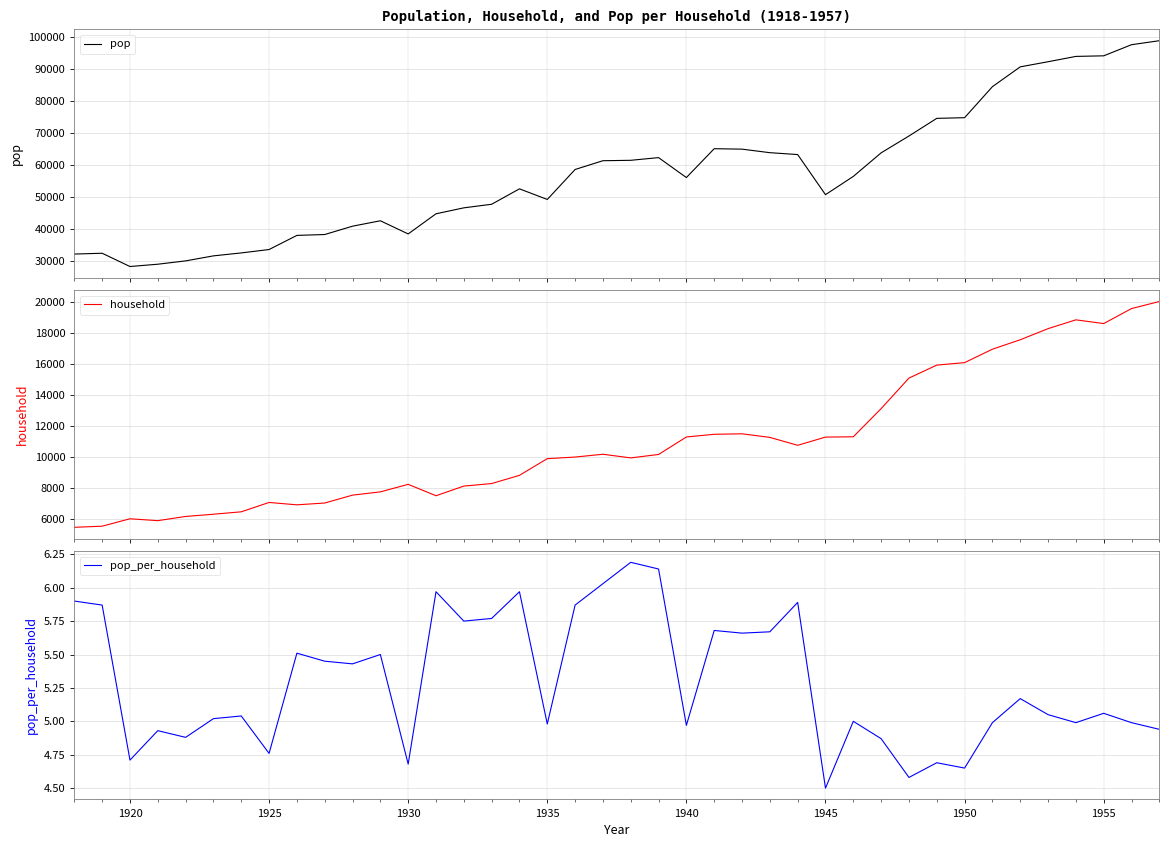

What is the minimum value for household?

5463